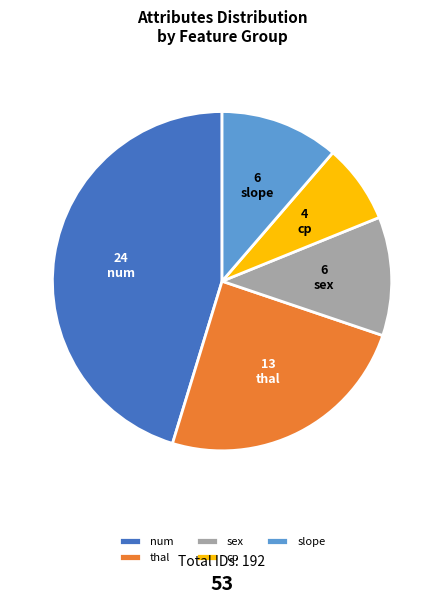

Approximately how many times larger is the value at thal compared to slope?

2.2